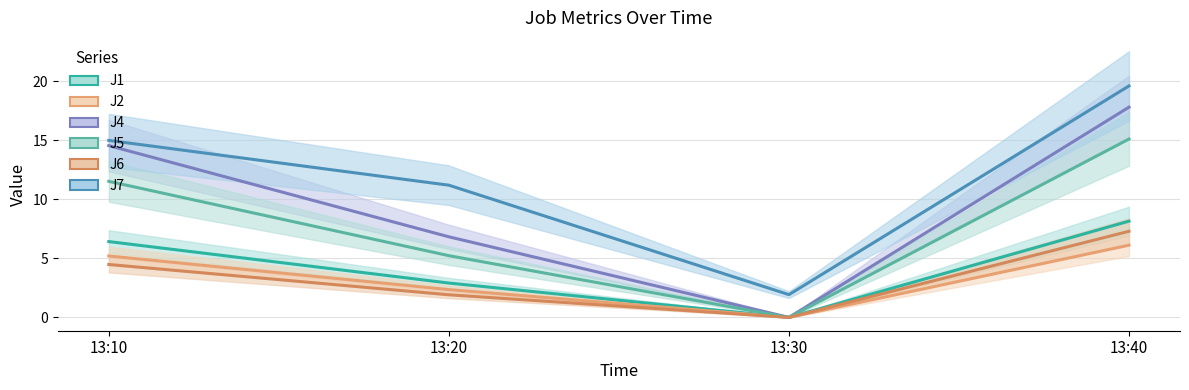

True or false: J2 and J1 intersect in this chart.

False